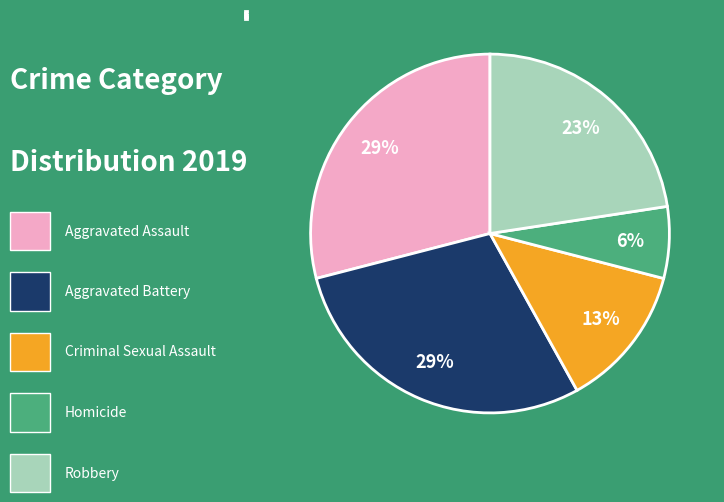

To the nearest percent, what percentage of the pie is Aggravated Battery?

29%